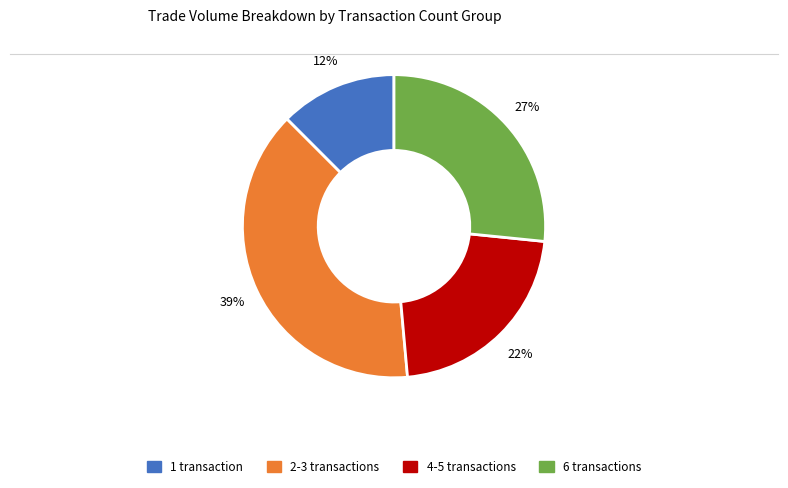

Is there a majority slice in this chart?

No